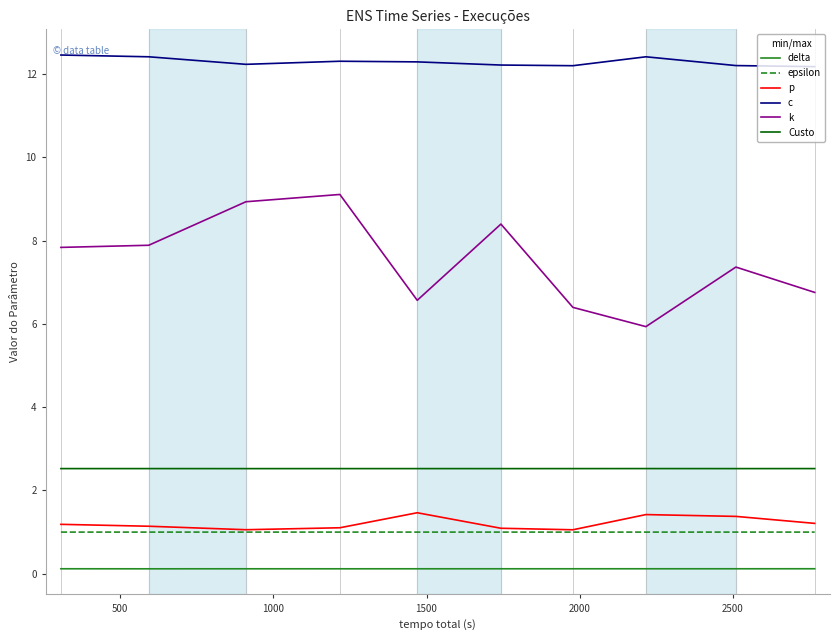

True or false: p and Custo cross at least once.

False